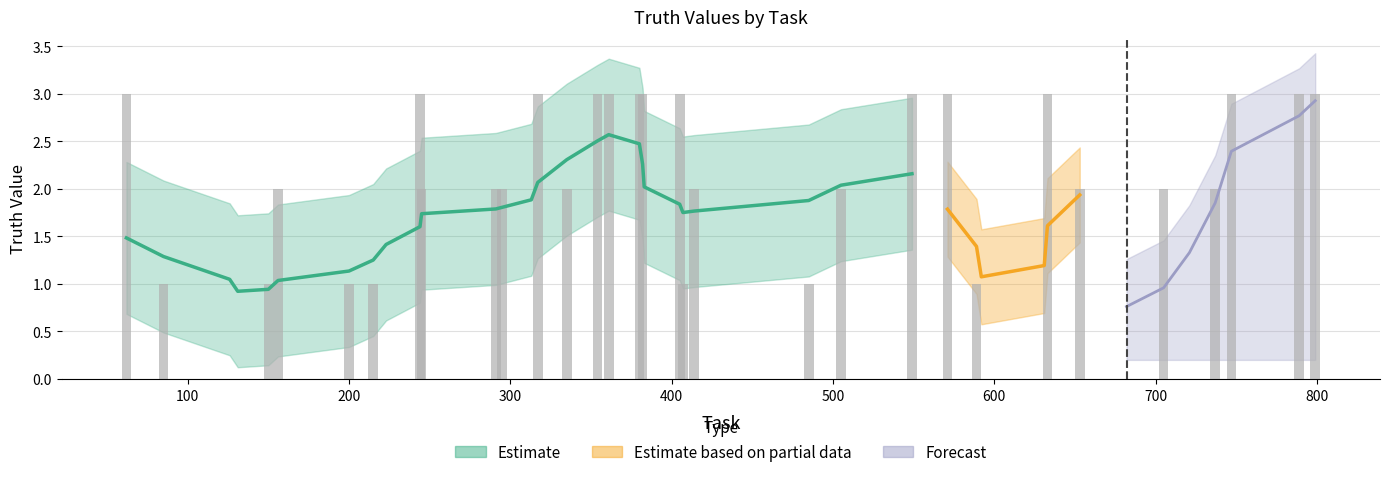

Is it true that the value at 62 is 3?

True